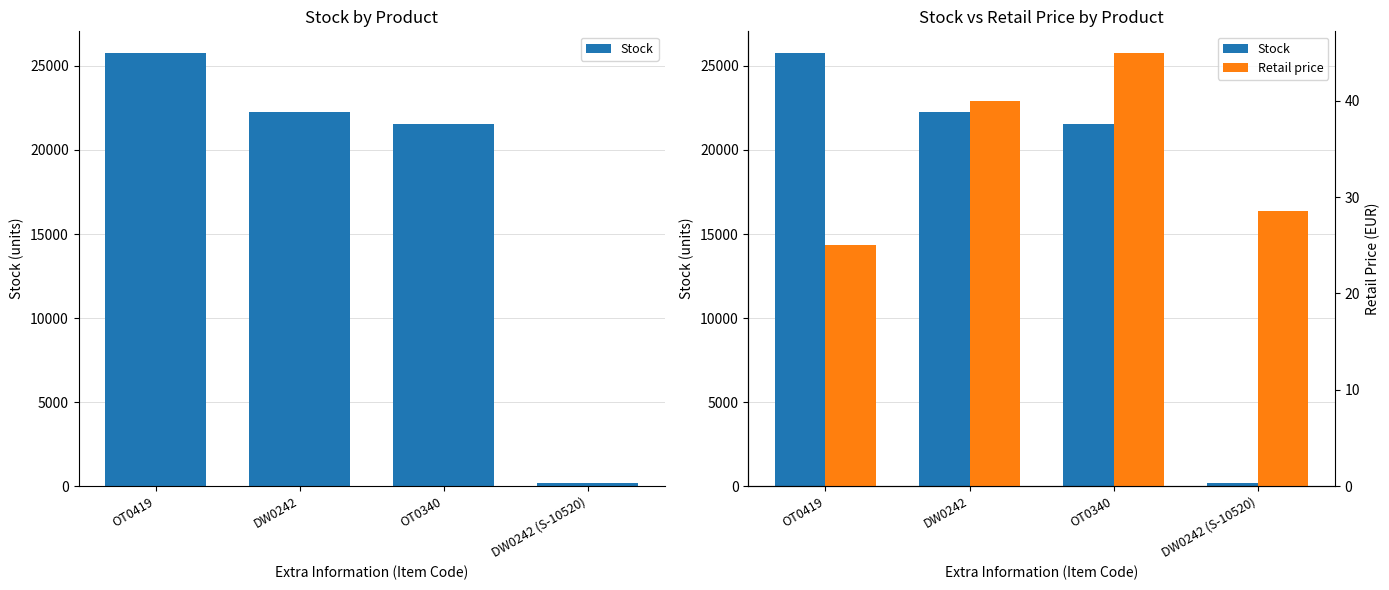

At which category is the sum across all series the highest?

OT0419